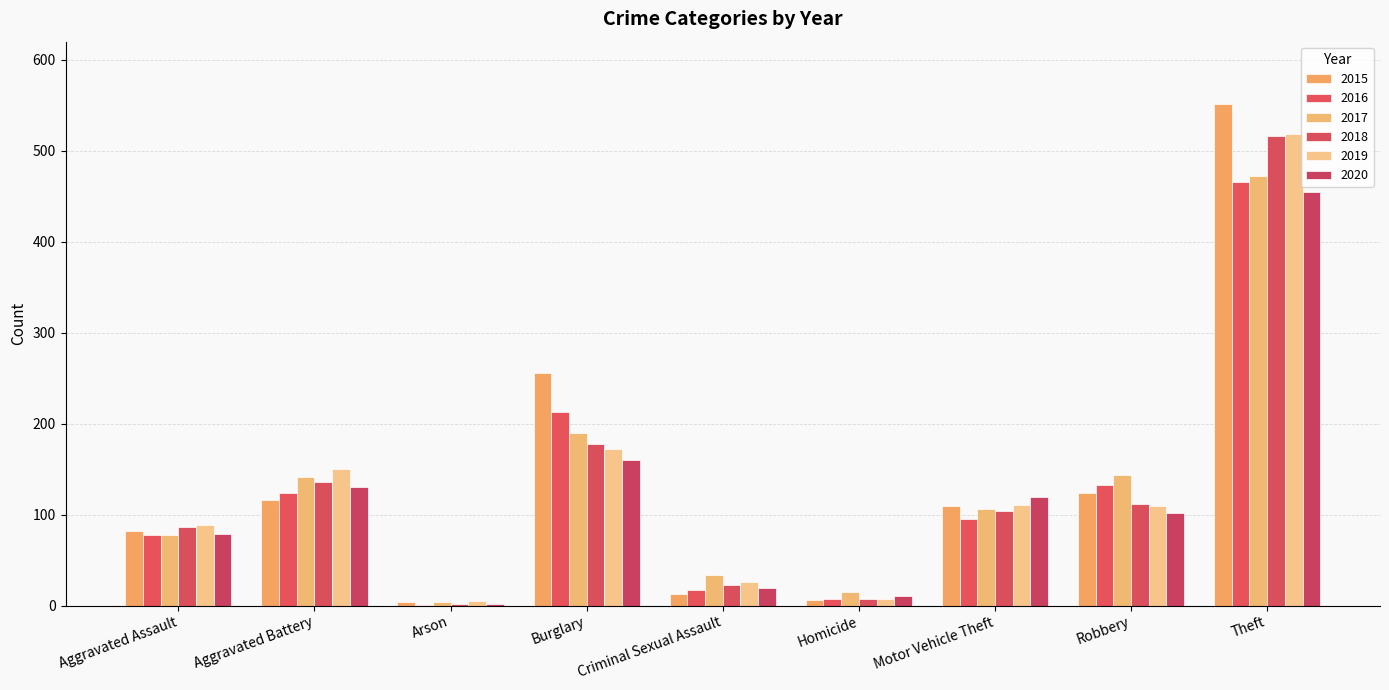

Reading left to right, what are all the values shown in this chart?

2015: 82	116	4	256	13	6	109	124	552
2016: 77	124	1	213	17	7	95	133	466
2017: 78	141	4	190	34	15	106	144	472
2018: 86	136	2	178	23	7	104	112	516
2019: 89	150	5	172	26	7	110	109	519
2020: 79	130	2	160	19	11	119	102	455